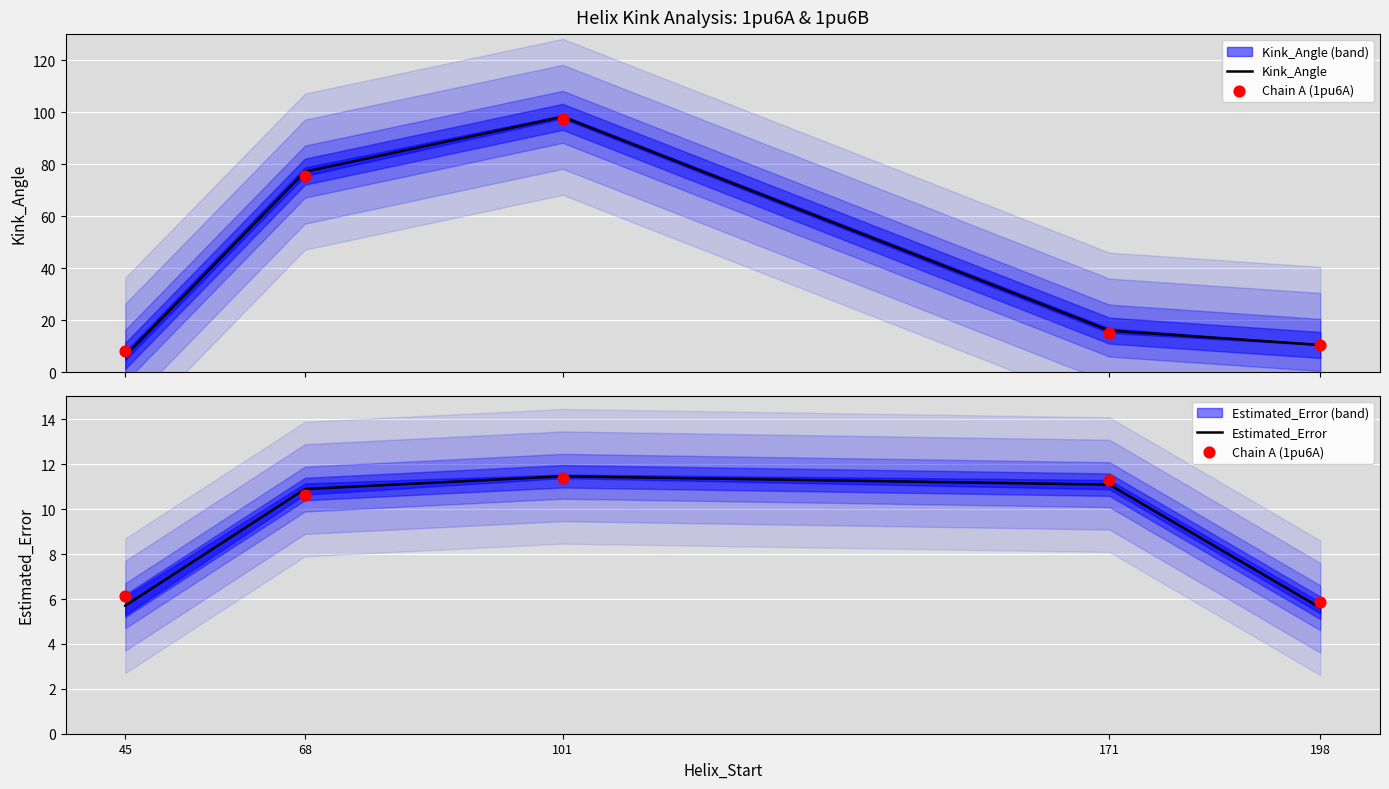

What are all the series names shown in the legend?

Kink_Angle, Chain A (1pu6A), Estimated_Error